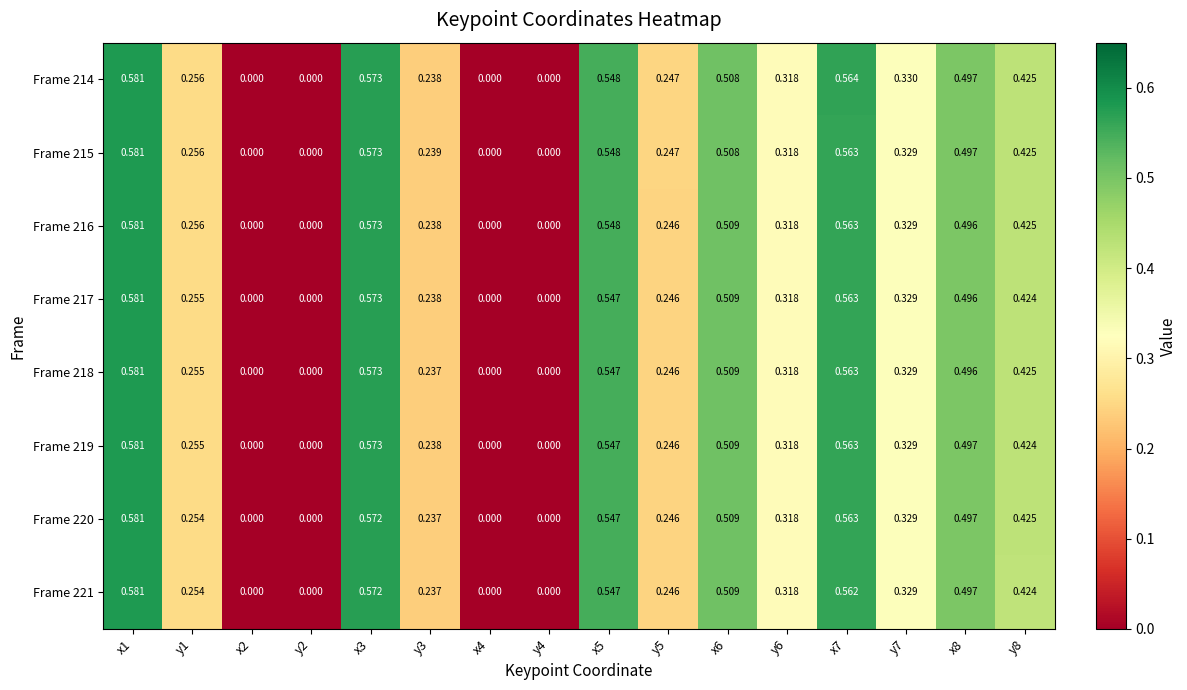

What is the maximum value shown in the chart?

0.6